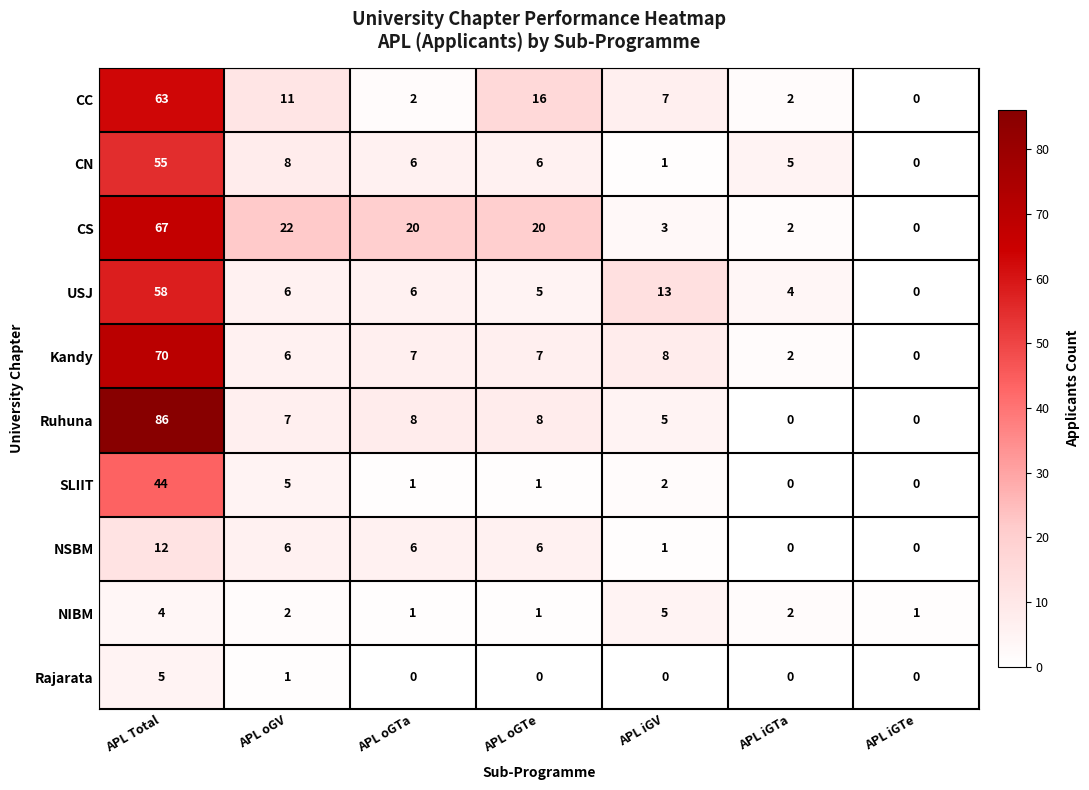

Between APL Total and APL oGTa, which series saw the biggest shift?

Ruhuna